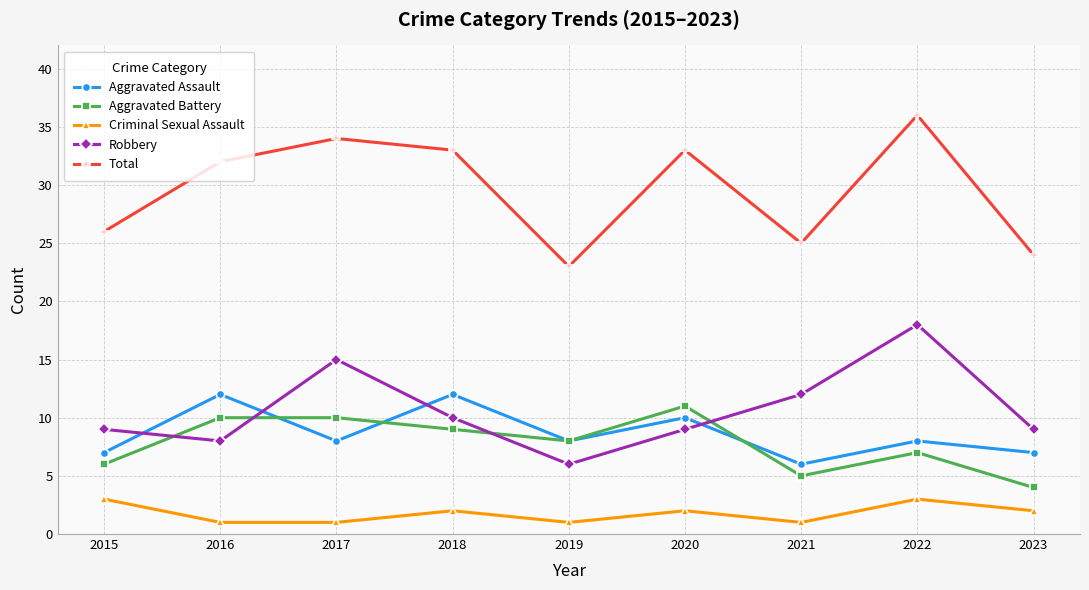

Is it true that Robbery equals 12 at 2016?

False